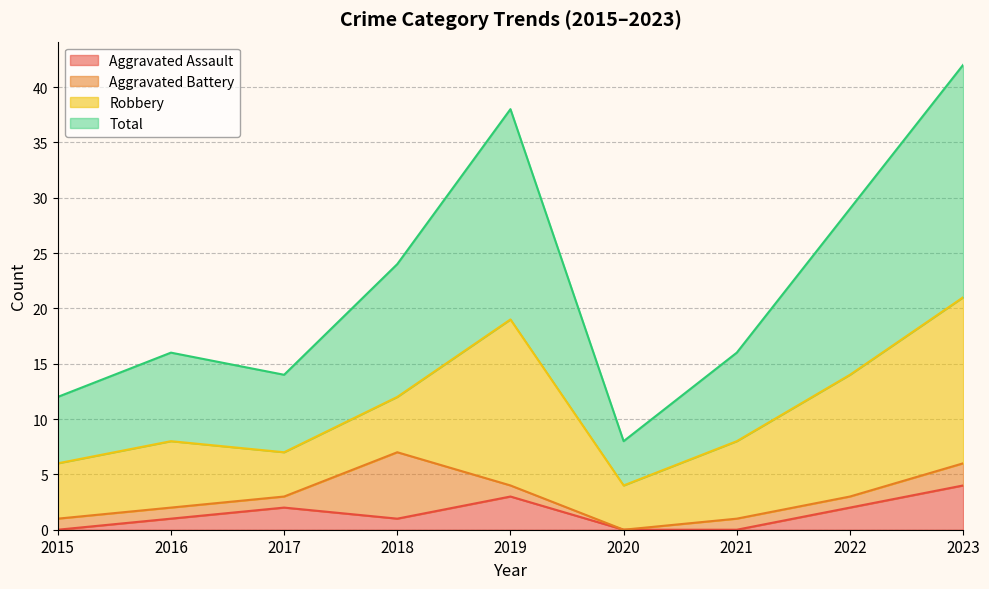

Does the chart have visible grid lines?

Yes